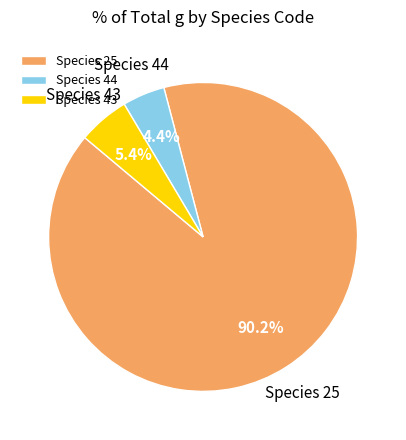

How many slices are in this pie chart?

3